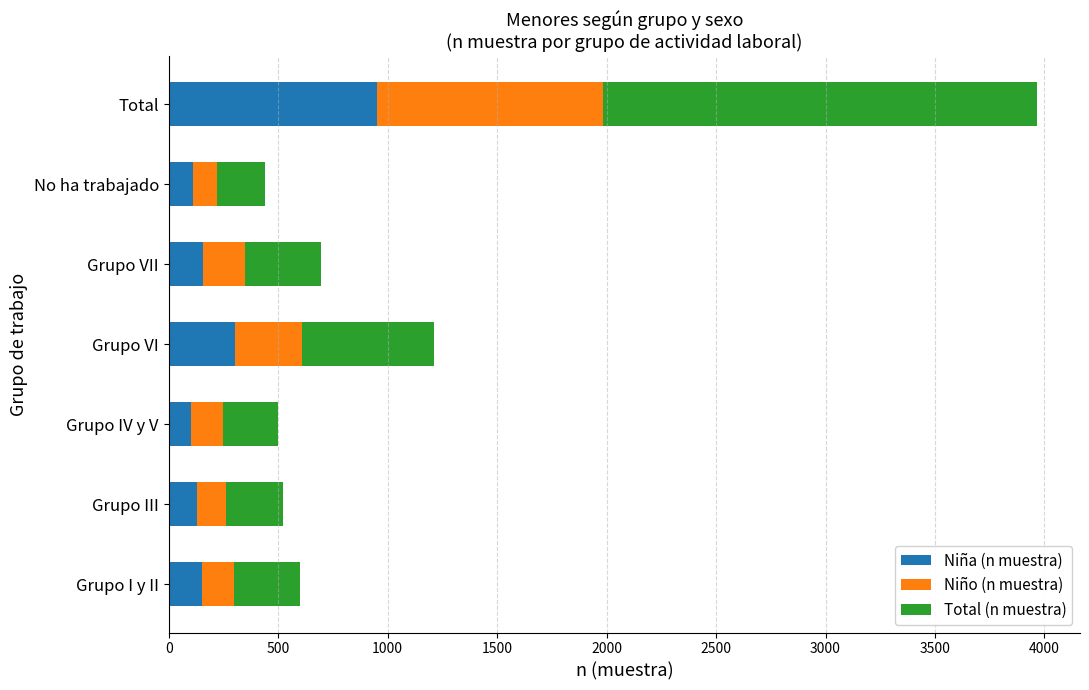

What is the highest value of the Niña (n muestra) series?

953